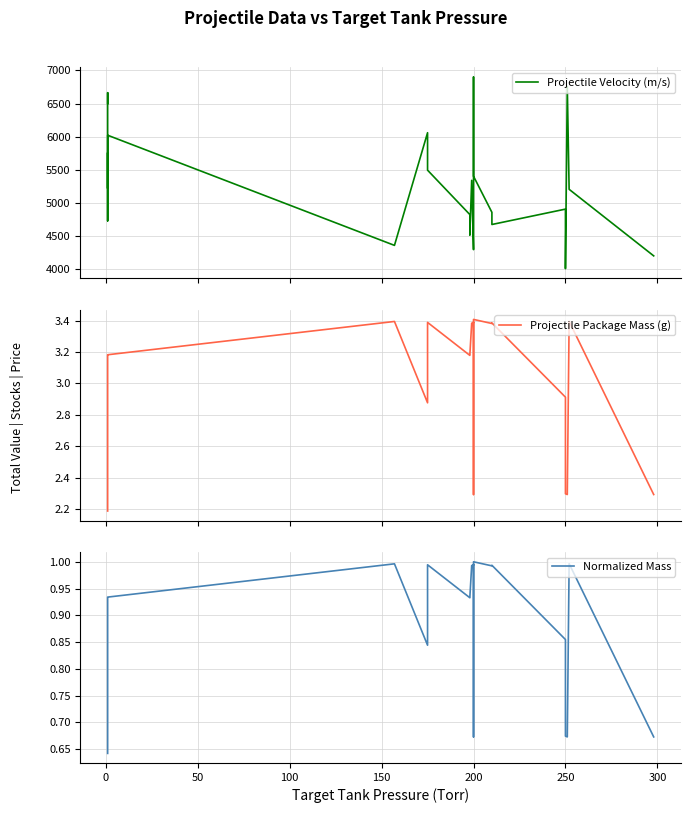

In Projectile Velocity (m/s), how many points are higher than both neighbors (excluding endpoints)?

8